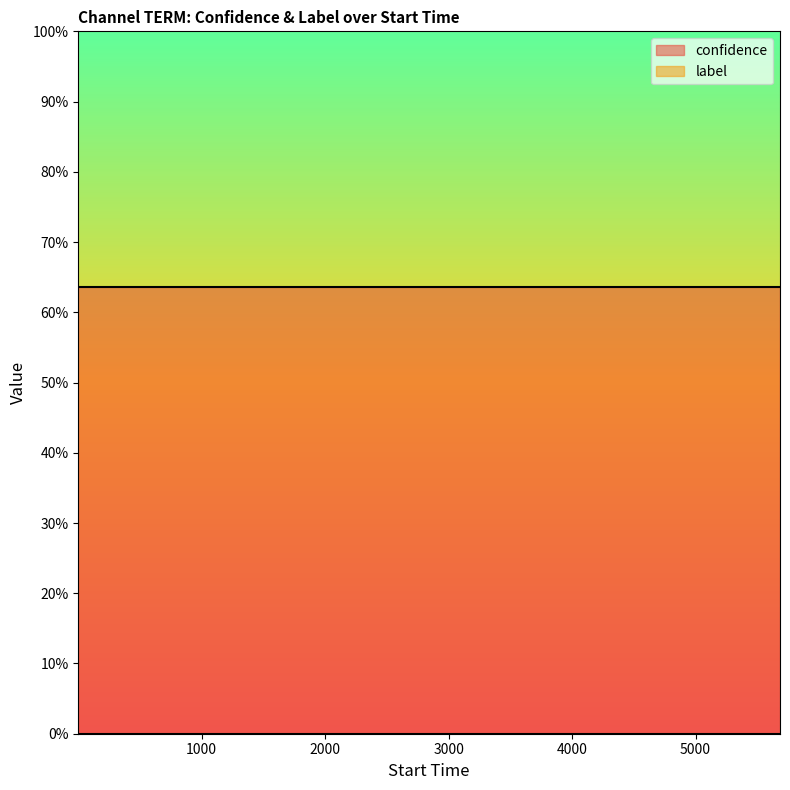

Rank the series at 74 from highest to lowest value.

confidence, label